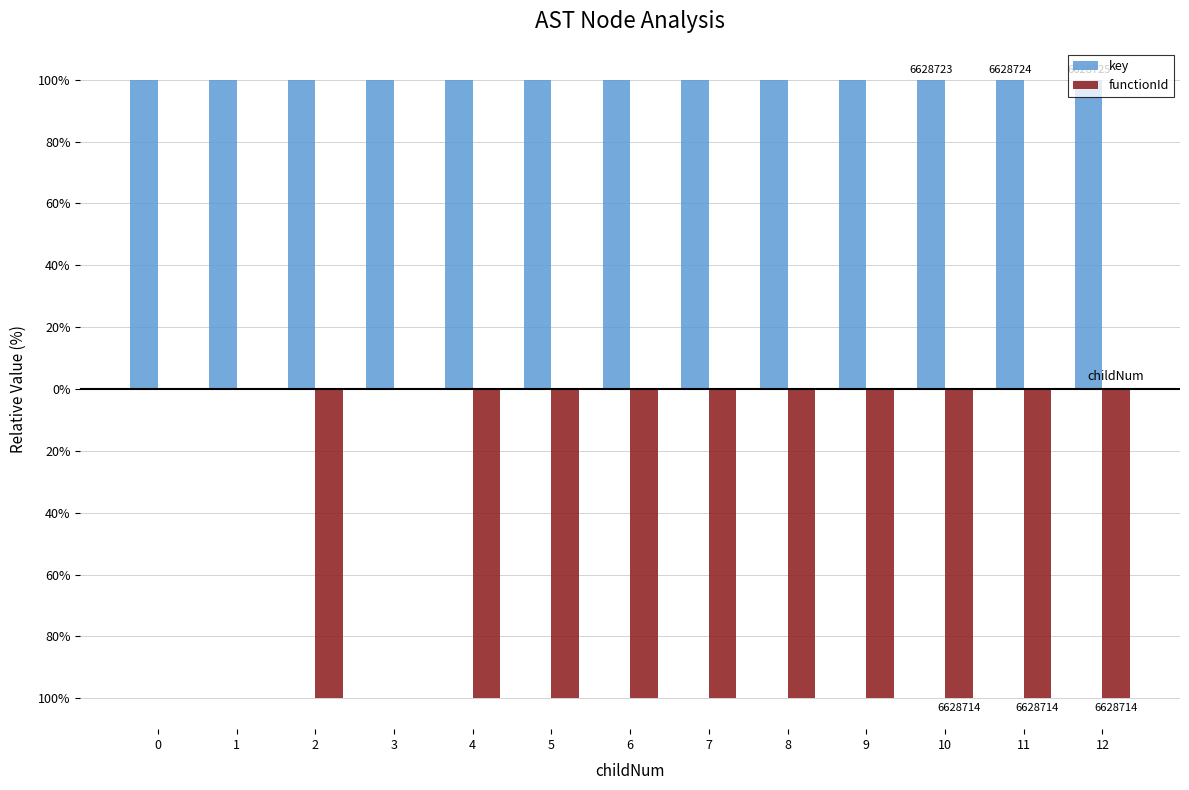

True or false: key has a value of 56.6 at 7.

False